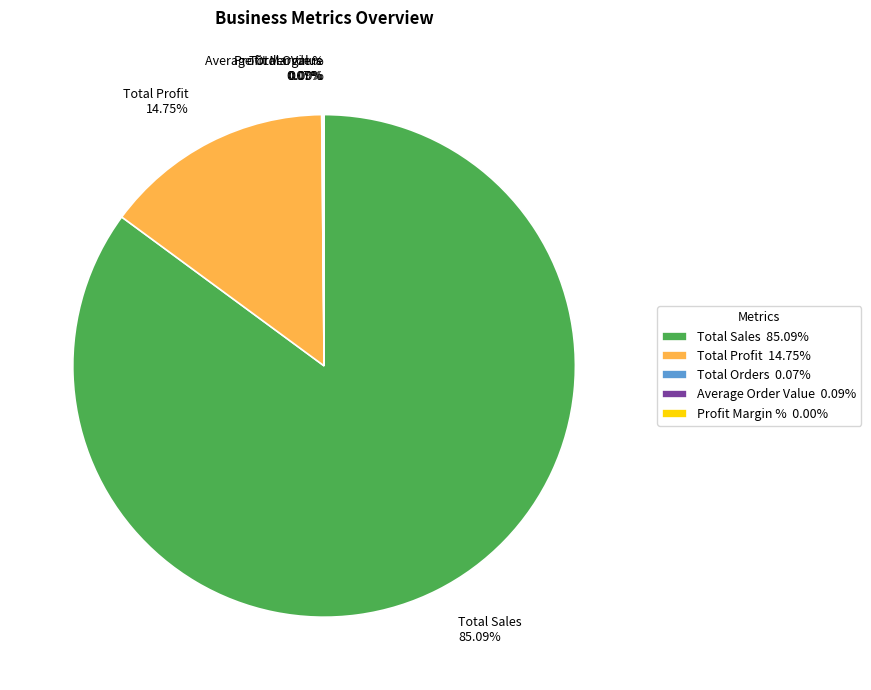

Is there a majority slice in this chart?

Yes